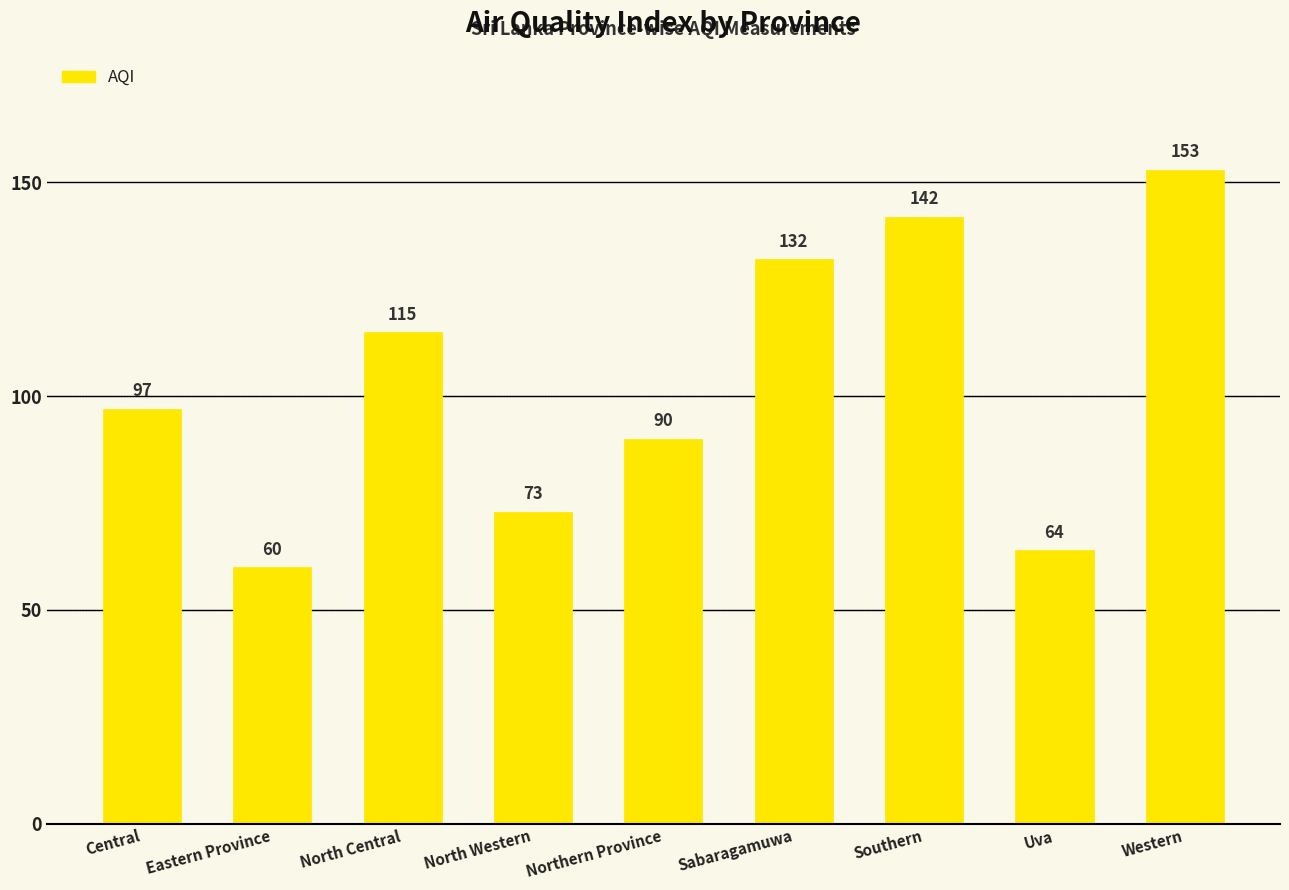

What is the approximate value at Uva, to the nearest 5?

65